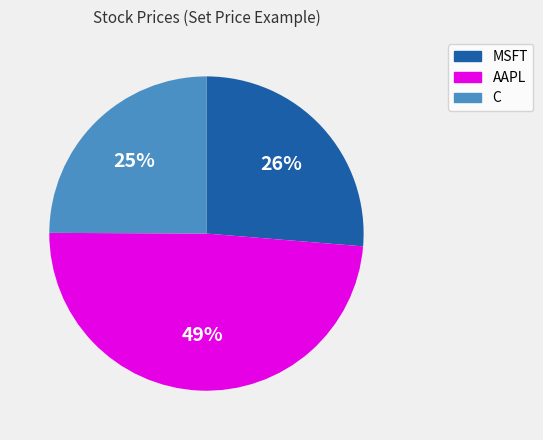

The C slice represents 34% of the pie. True or false?

False